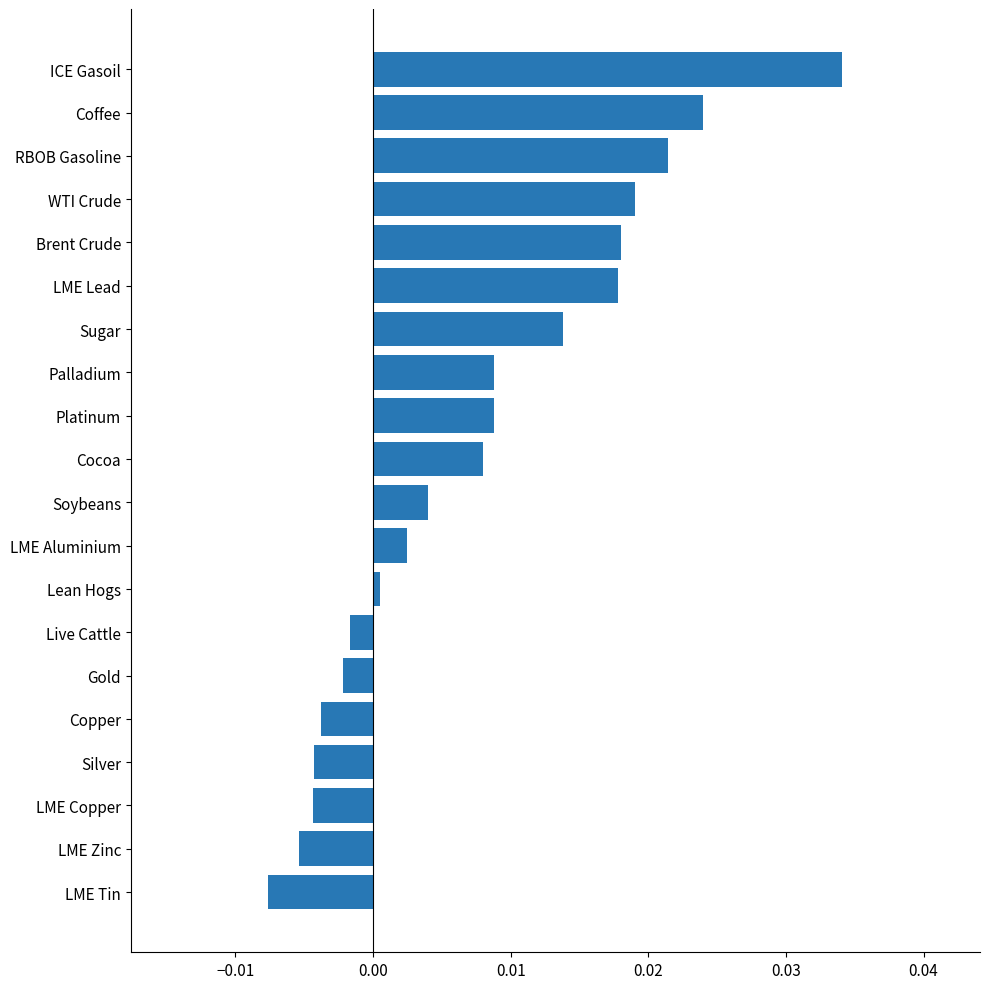

What is the label of the 3rd bar from the top?

RBOB Gasoline